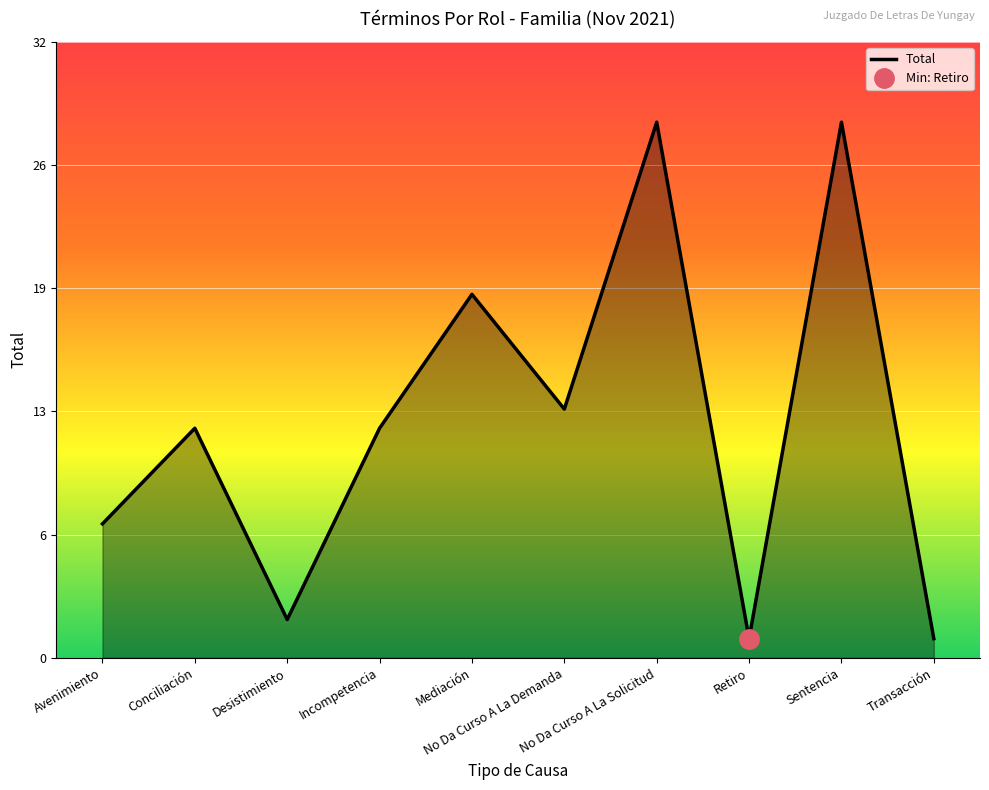

What is the smallest value displayed?

1